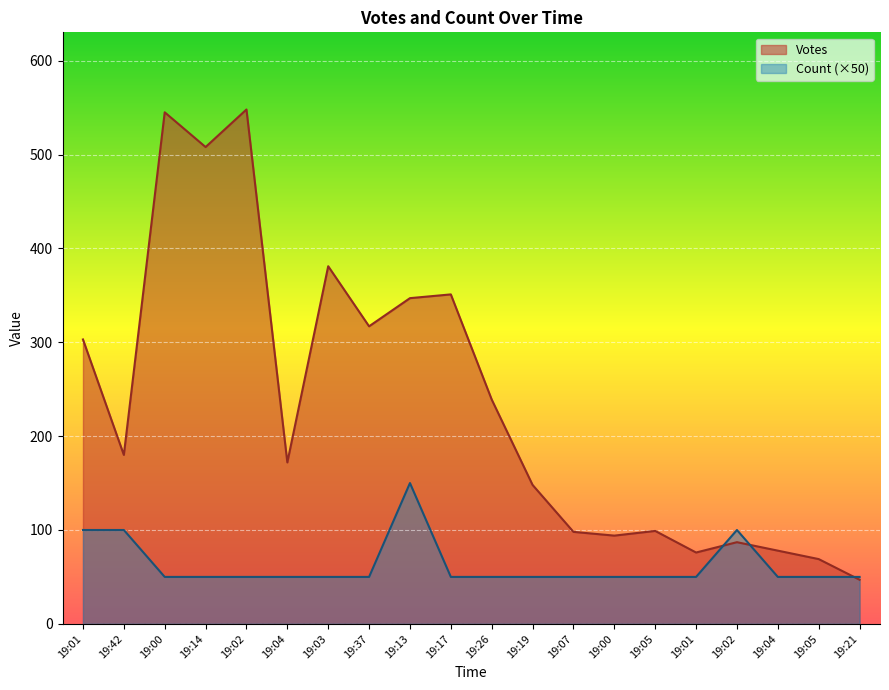

Count the number of data series in this chart.

2